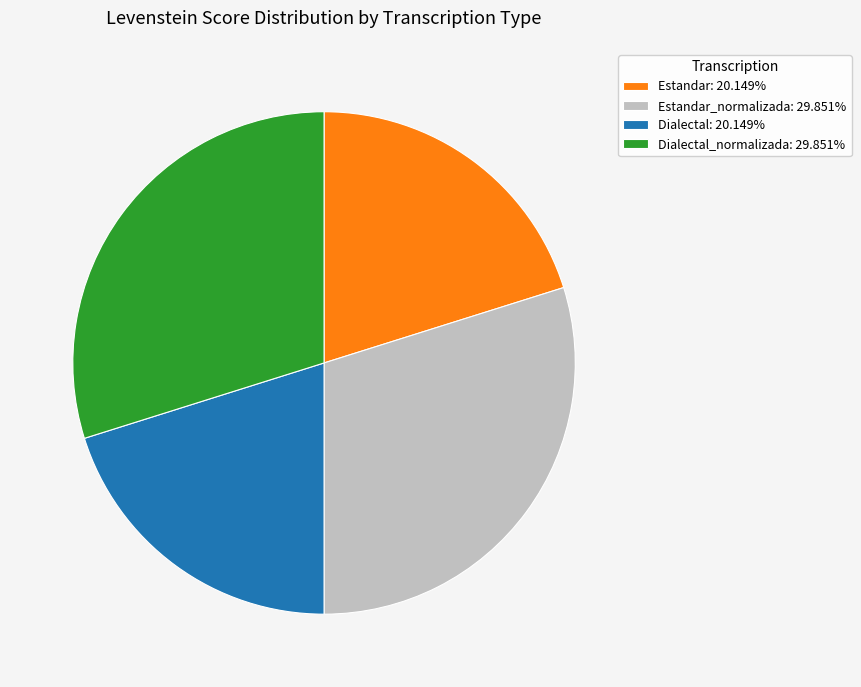

Approximately how many times larger is the value at Estandar: 20.149% compared to Dialectal: 20.149%?

1.0